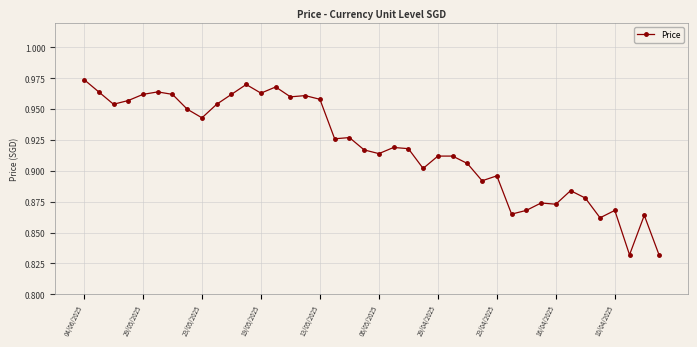

What is the sum of all values?

36.8